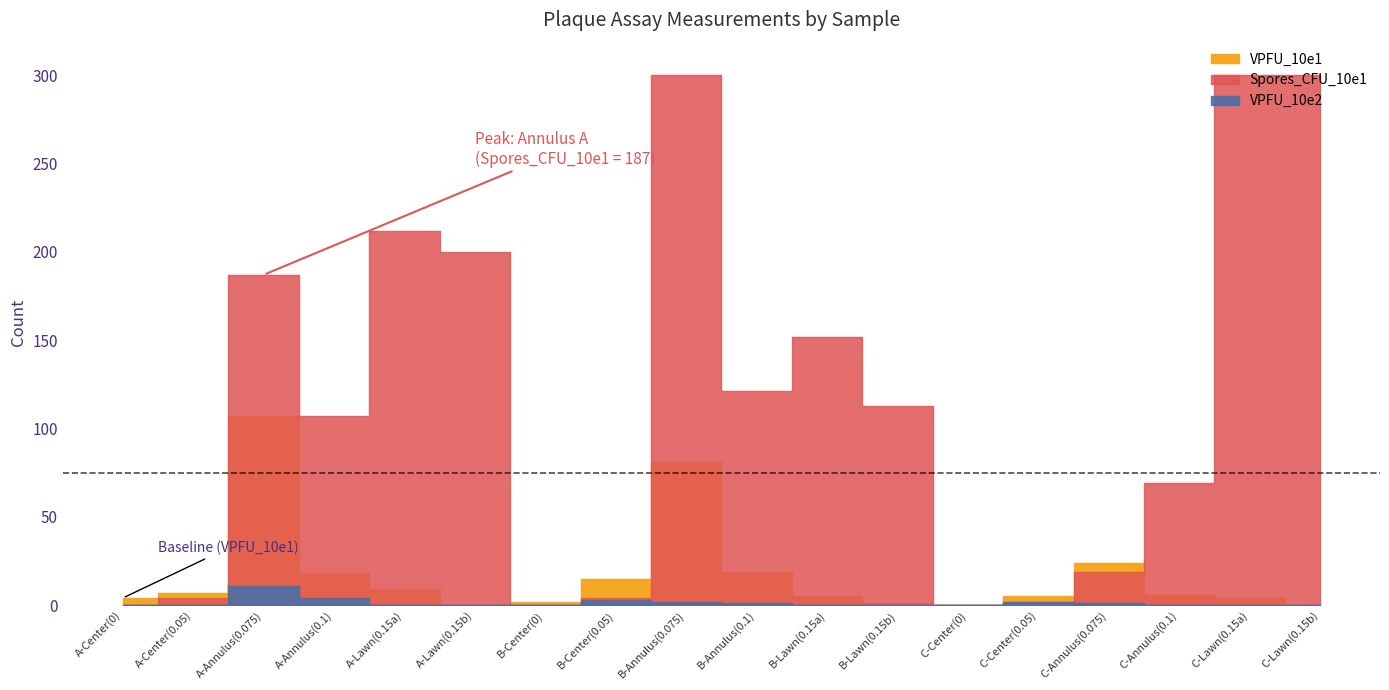

In VPFU_10e1, how many points are higher than both neighbors (excluding endpoints)?

3